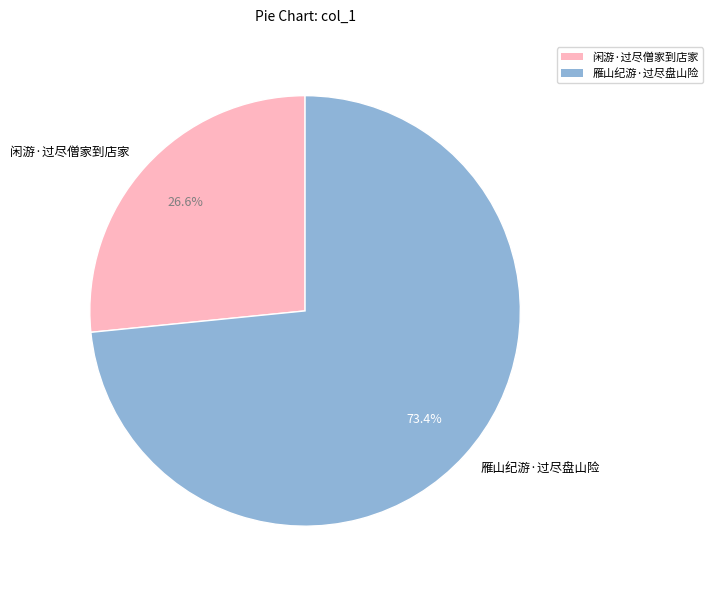

Between 闲游·过尽僧家到店家 and 雁山纪游·过尽盘山险, which is larger?

雁山纪游·过尽盘山险